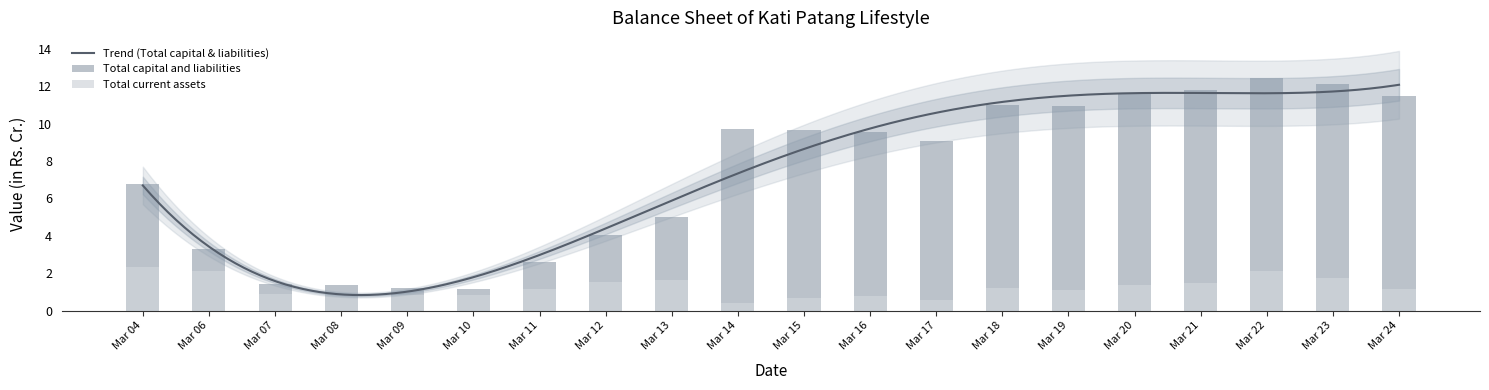

Read the Total capital and liabilities value at Mar 11.

2.6